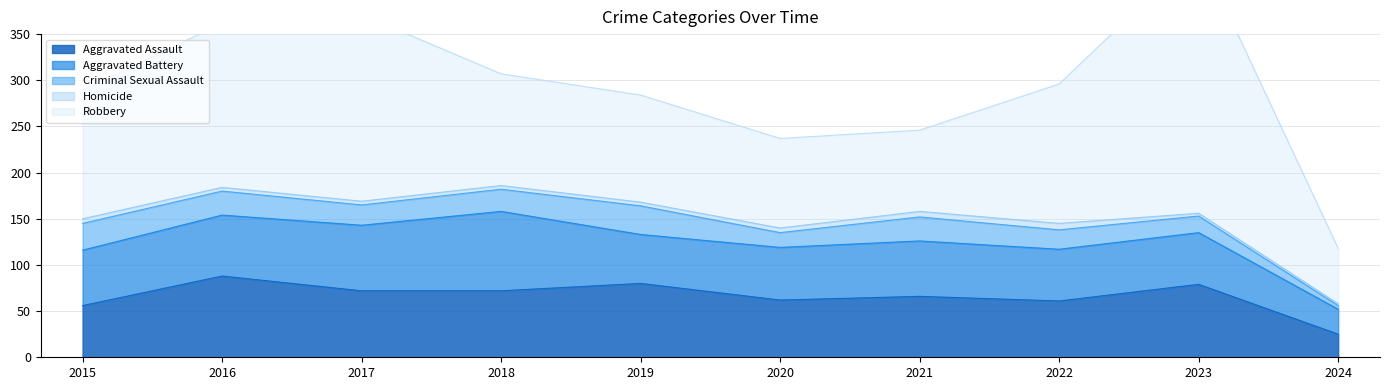

What is the value of the Aggravated Battery point at the 2nd from the left?

66